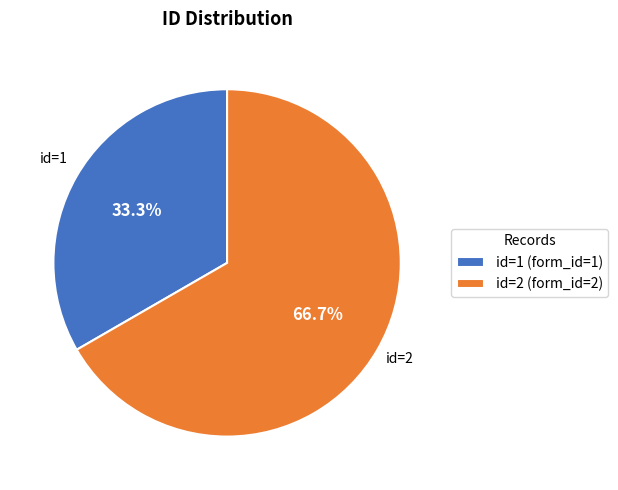

What is the ratio of the value at id=1 (form_id=1) to the value at id=2 (form_id=2)?

0.5